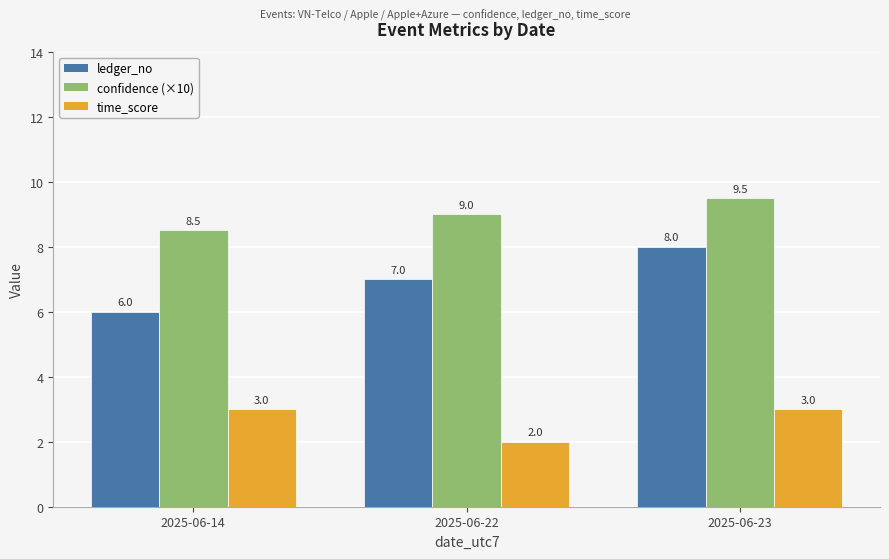

Reading left to right, list all the values displayed in this chart.

ledger_no: 2025-06-14=6.0	2025-06-22=7.0	2025-06-23=8.0
confidence (×10): 2025-06-14=8.5	2025-06-22=9.0	2025-06-23=9.5
time_score: 2025-06-14=3.0	2025-06-22=2.0	2025-06-23=3.0